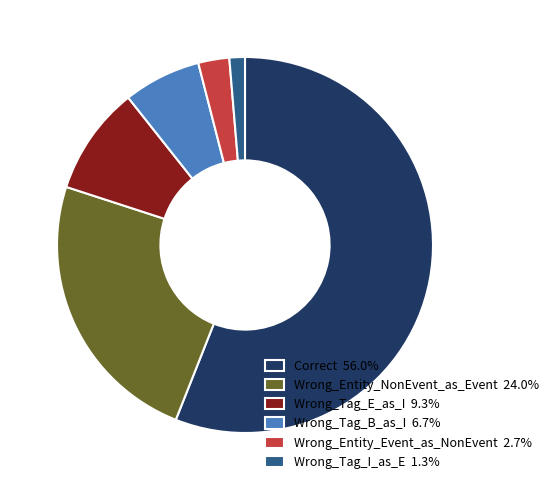

What is the largest slice in the pie chart?

Correct